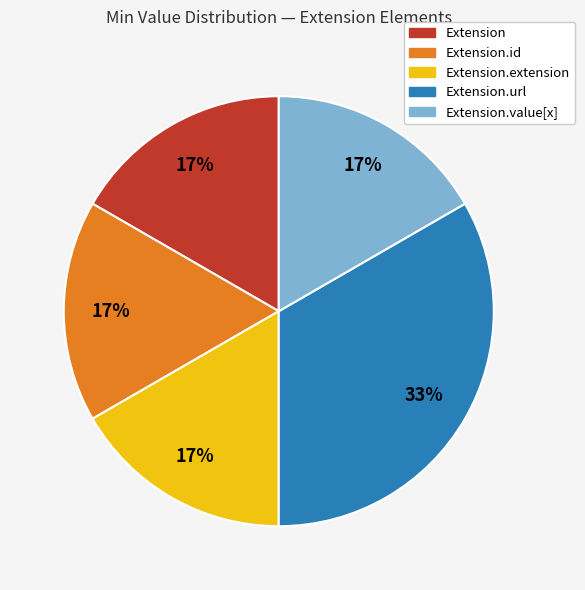

Does any single category account for the majority?

No